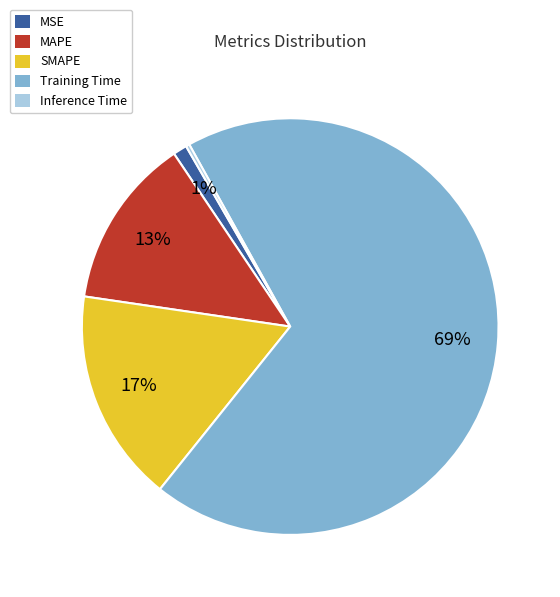

Which category has the biggest portion of the pie?

Training Time